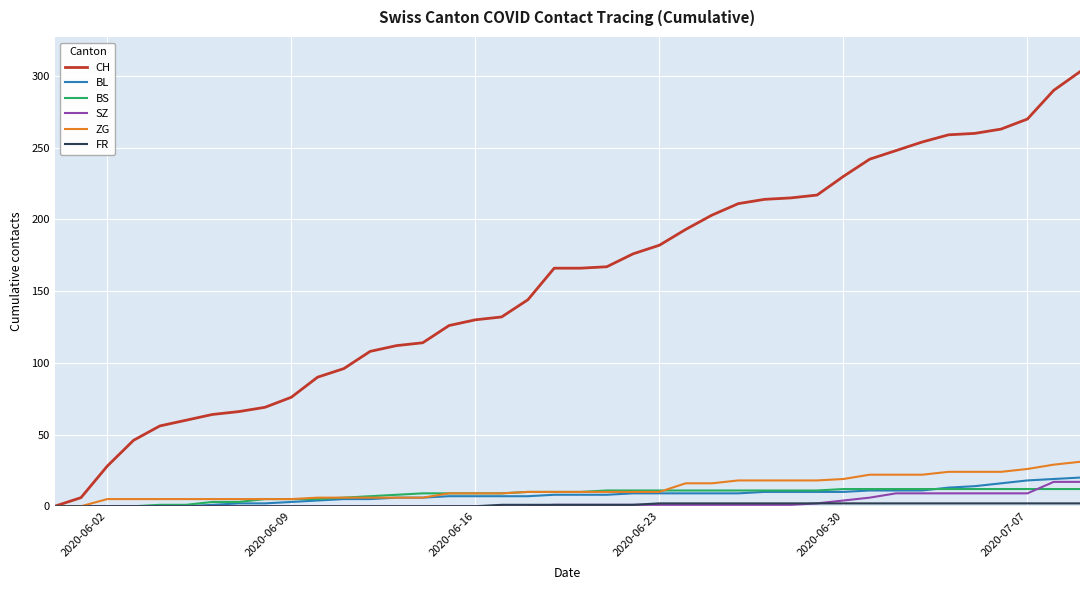

What is the greatest value displayed?

303